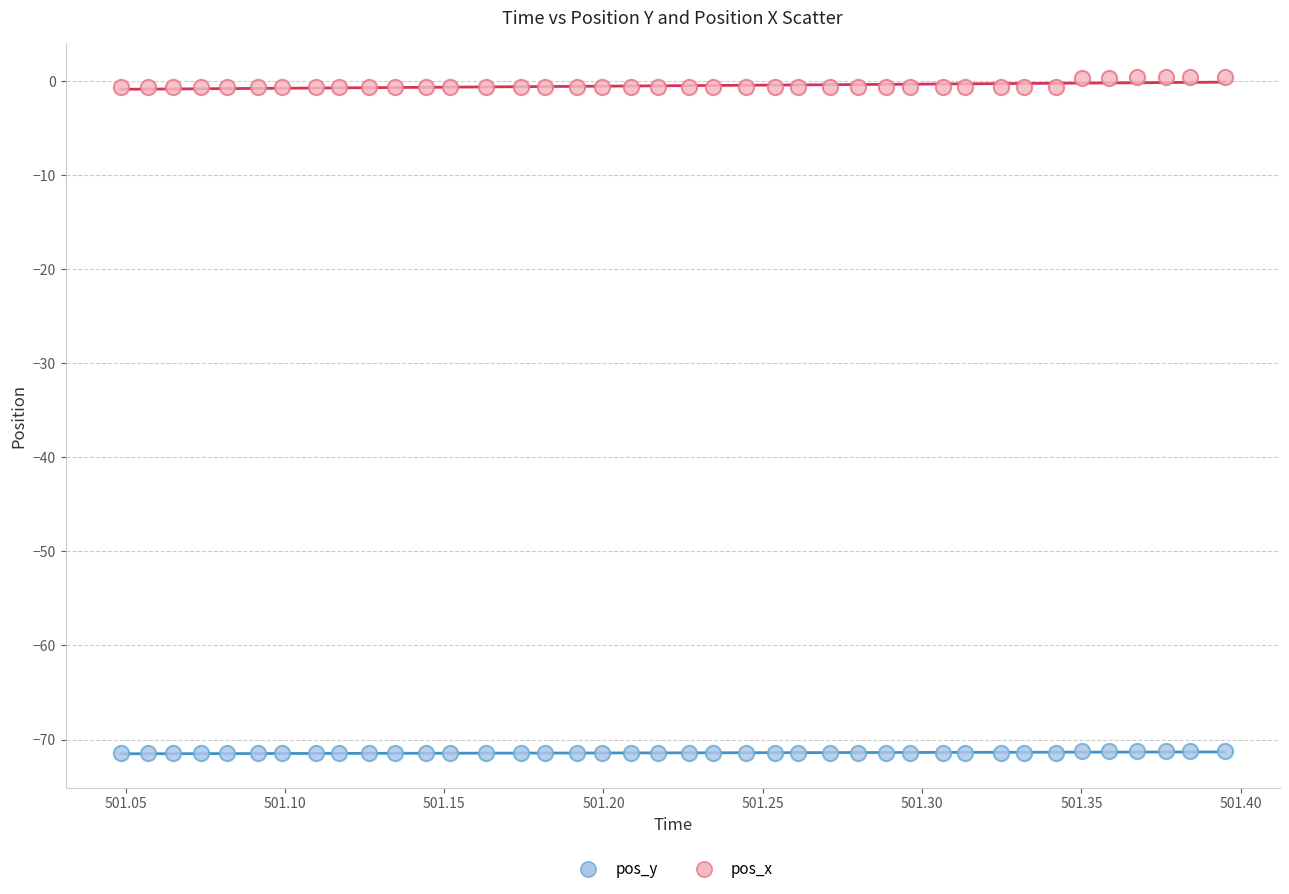

Which series reaches the minimum Y coordinate?

pos_y